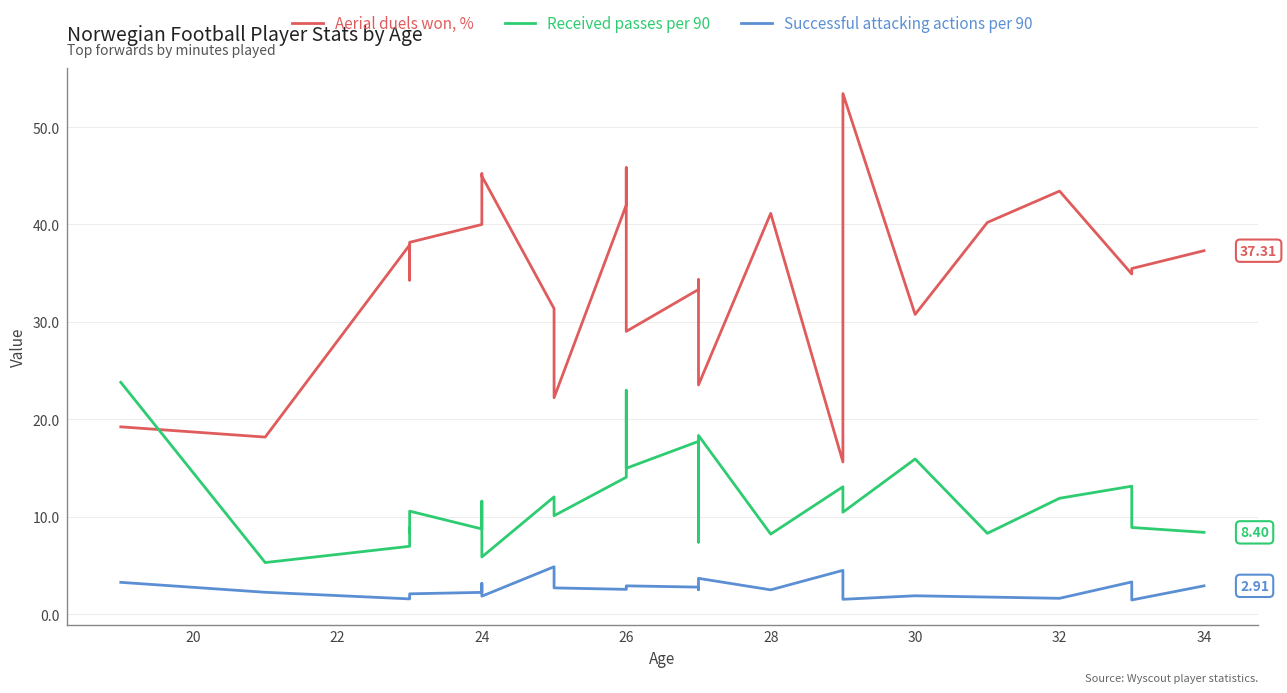

What is the label of the 14th point from the left?

26